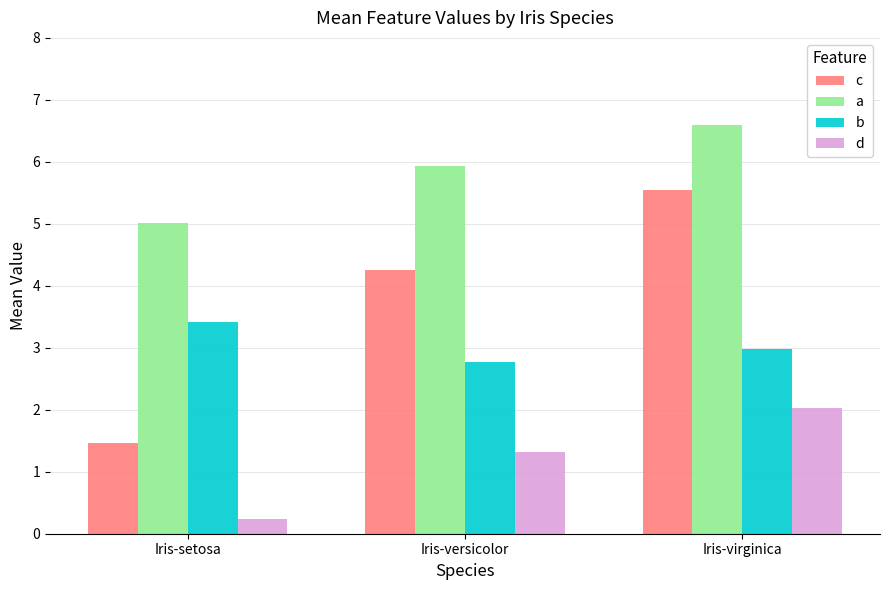

At which category does the chart reach its minimum across all series?

Iris-setosa